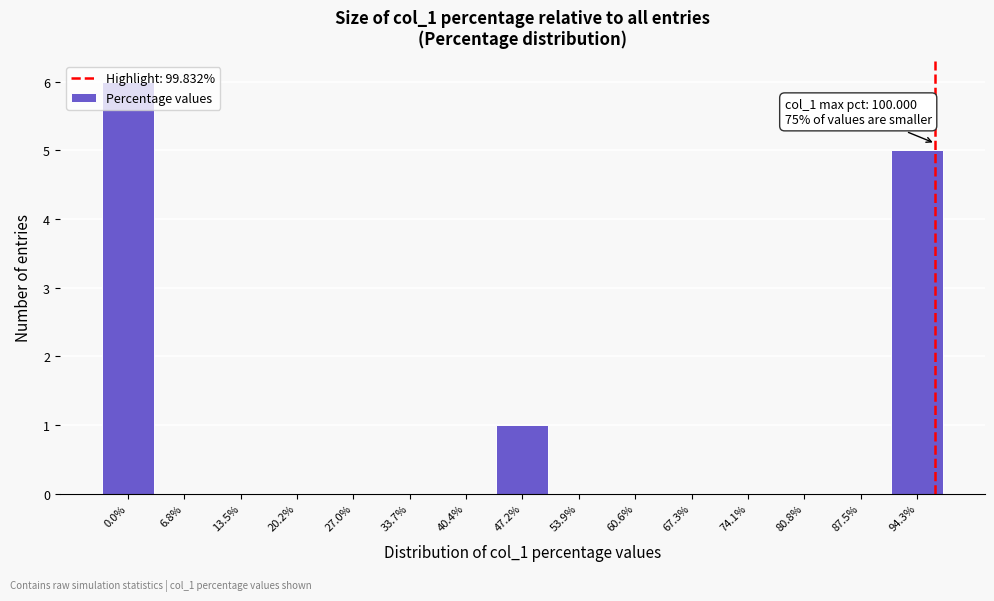

What is the maximum value shown in the chart?

6